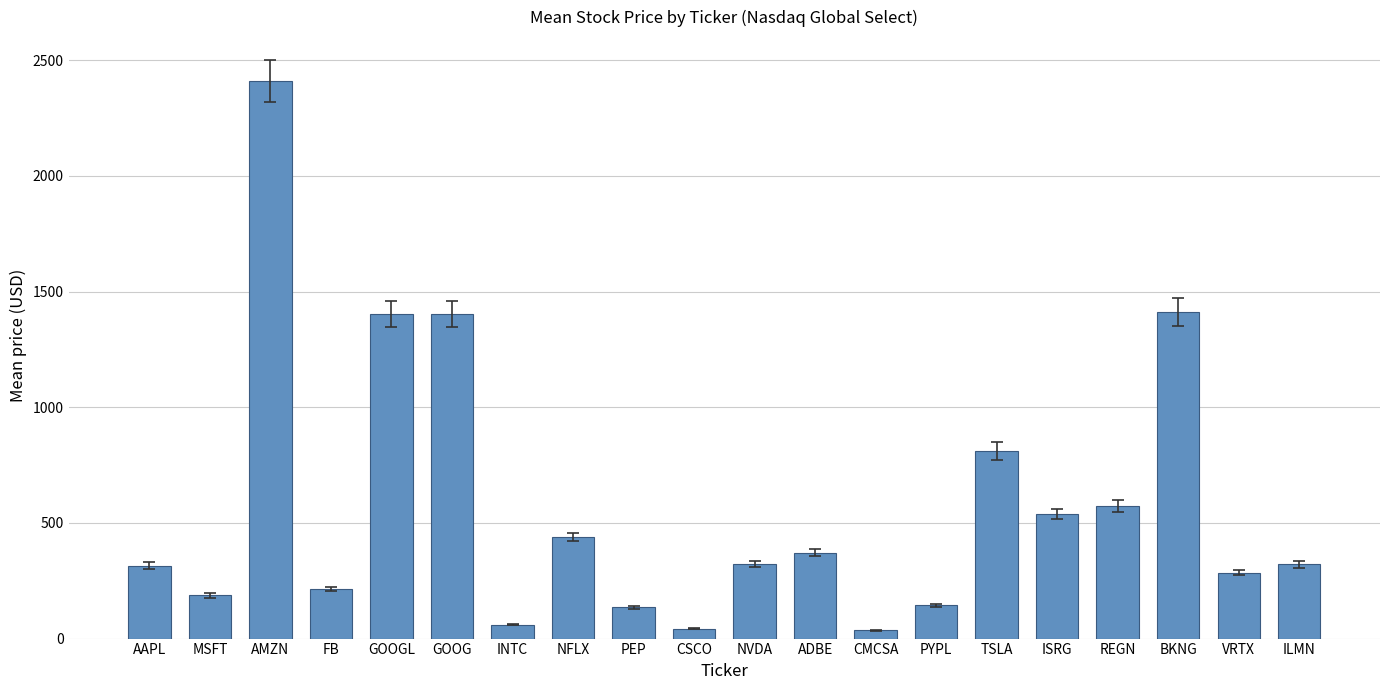

What is the difference between the maximum and minimum values?

2372.8